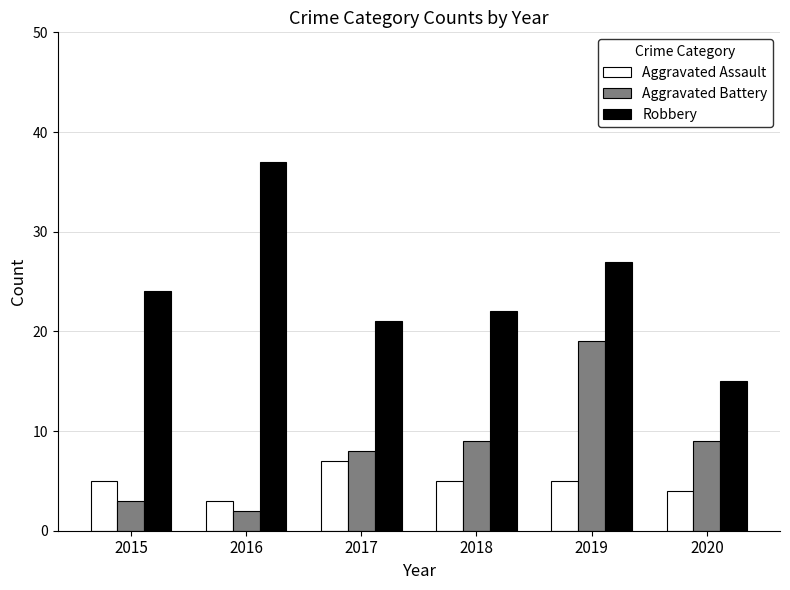

List the series in order of their peak value, lowest first.

Aggravated Assault, Aggravated Battery, Robbery